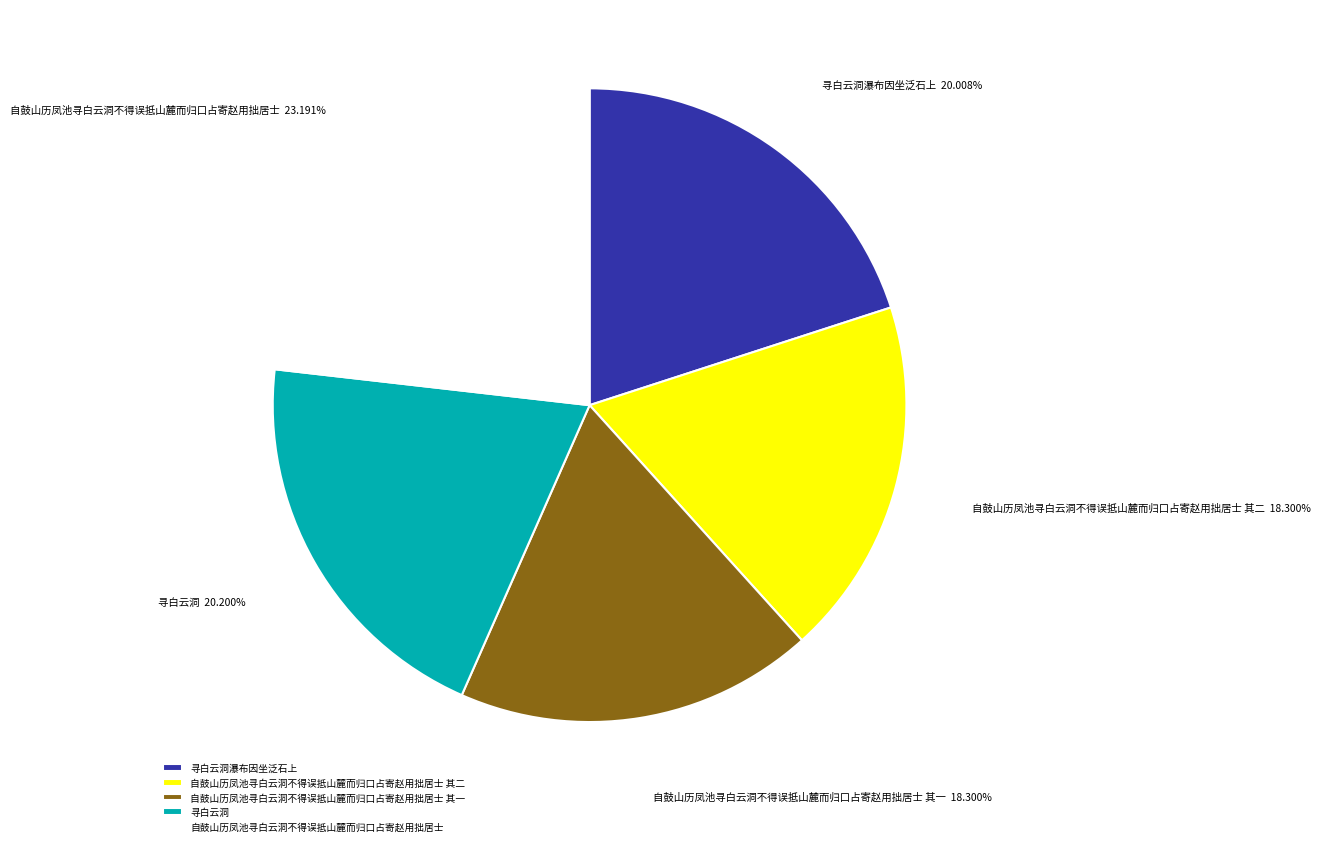

Is there any slice that represents more than half of the pie?

No